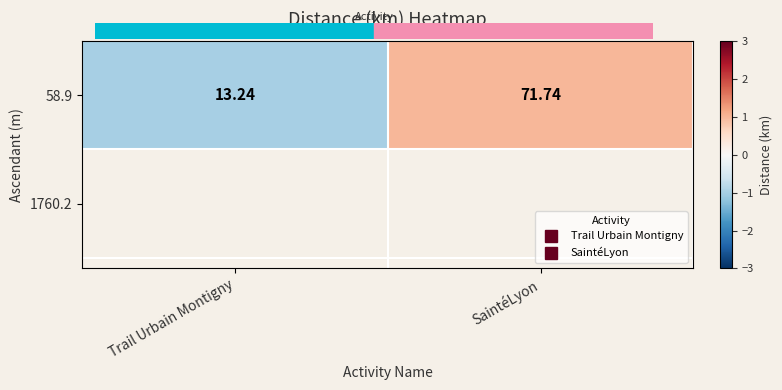

Rank the categories by value from highest to lowest.

SaintéLyon, Trail Urbain Montigny